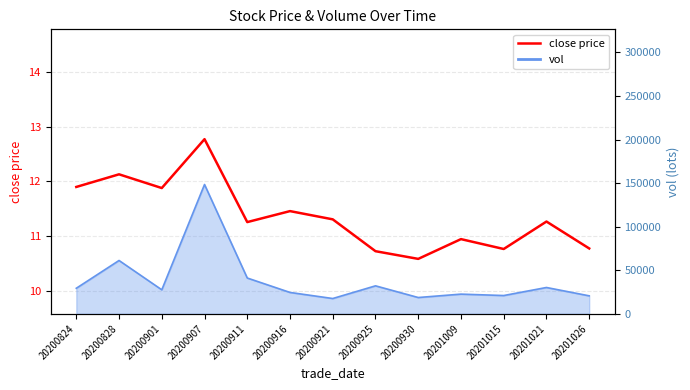

Approximately how many times larger is the value at 20200824 compared to 20200828?

1.0